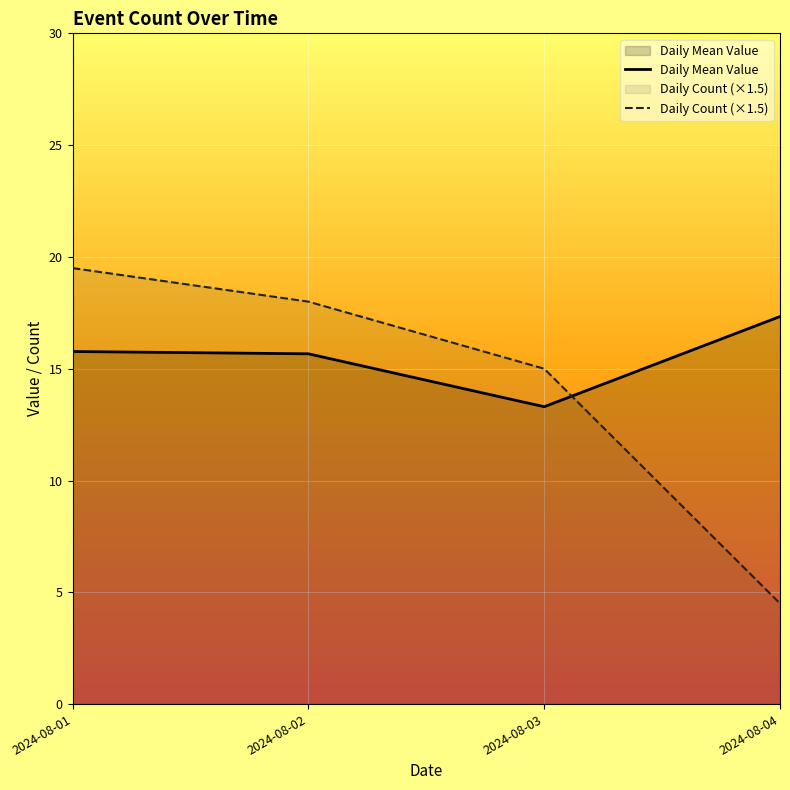

How many categories are shown in the chart?

4